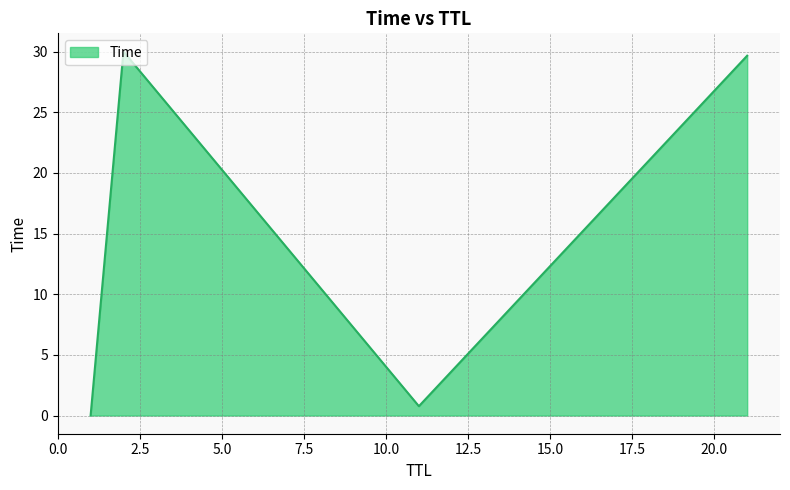

What is the difference between the second highest and second lowest values?

28.9